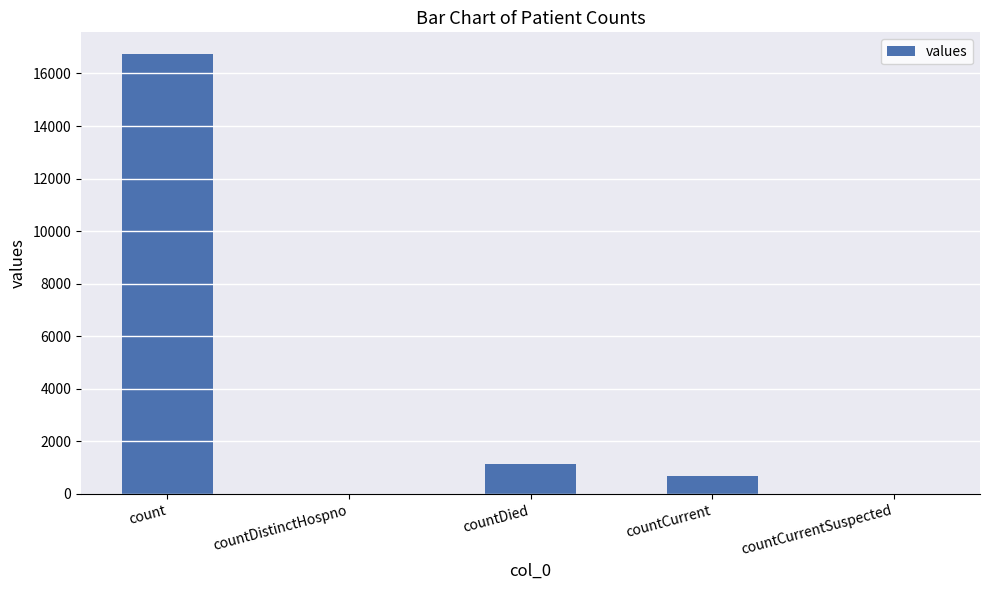

The chart shows a value of 16729 at count. True or false?

True